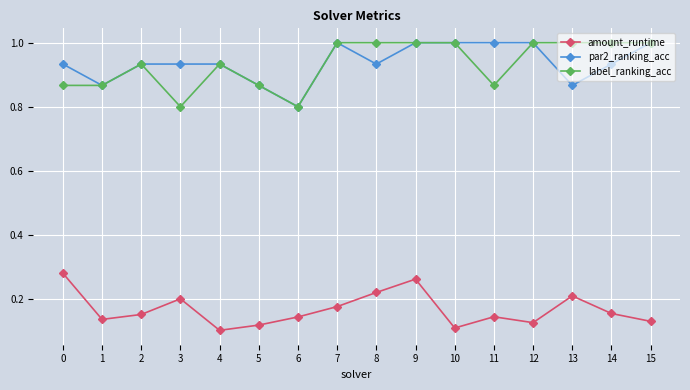

What is the maximum value shown in the chart?

1.0